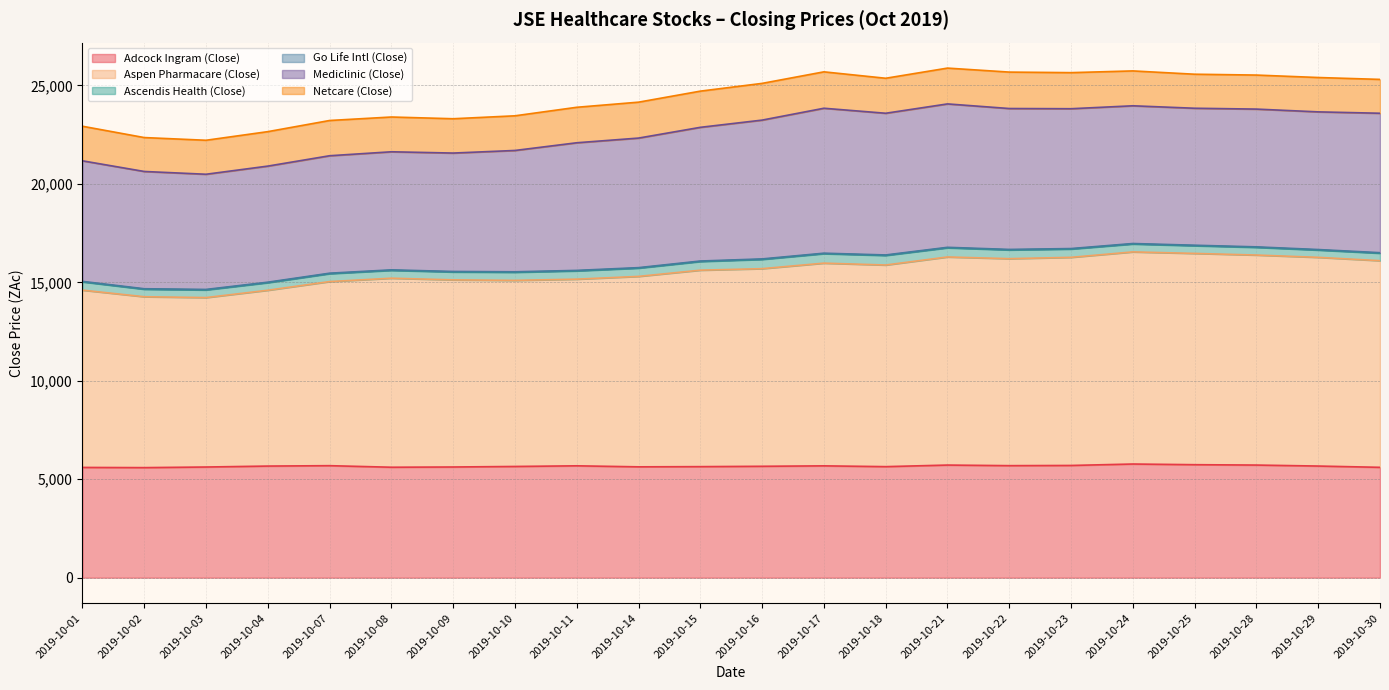

Reading left to right, extract all data points from this chart.

Adcock Ingram (Close): 5600	5590	5621	5669	5689	5610	5622	5649	5682	5630	5640	5658	5680	5640	5720	5690	5700	5773	5739	5720	5670	5605
Aspen Pharmacare (Close): 9004	8679	8605	8930	9350	9600	9504	9451	9480	9672	9978	10037	10295	10240	10569	10512	10570	10773	10730	10666	10599	10496
Ascendis Health (Close): 419	380	388	383	400	398	400	410	419	419	439	469	480	485	464	444	420	400	390	390	370	378
Go Life Intl (Close): 26	26	26	26	26	26	26	26	26	26	26	26	26	26	26	26	26	26	26	26	27	27
Mediclinic (Close): 6123	5956	5850	5896	5965	5997	6014	6162	6482	6580	6790	7050	7361	7197	7283	7156	7102	6995	6957	6997	6992	7082
Netcare (Close): 1756	1722	1726	1750	1790	1766	1743	1760	1802	1824	1838	1865	1849	1777	1819	1850	1832	1771	1728	1728	1745	1719